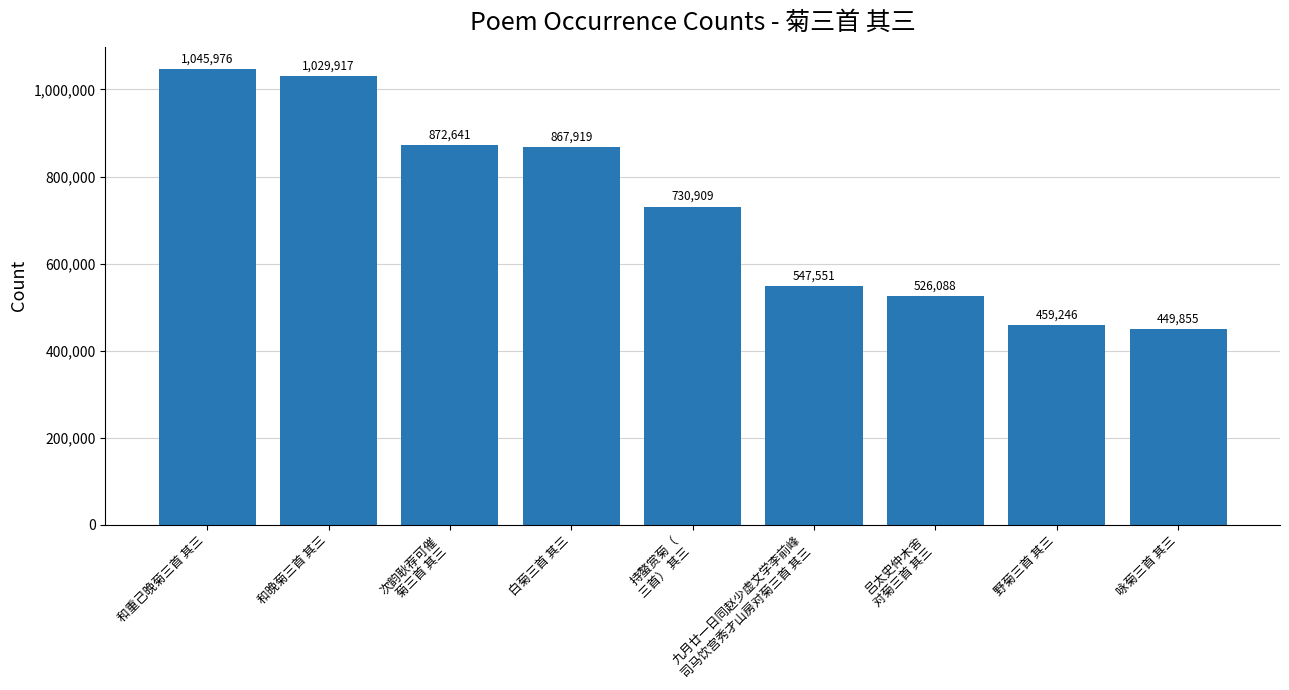

Which has a higher value, 和重己晚菊三首 其三 or 次韵耿荐可催
菊三首 其三?

和重己晚菊三首 其三